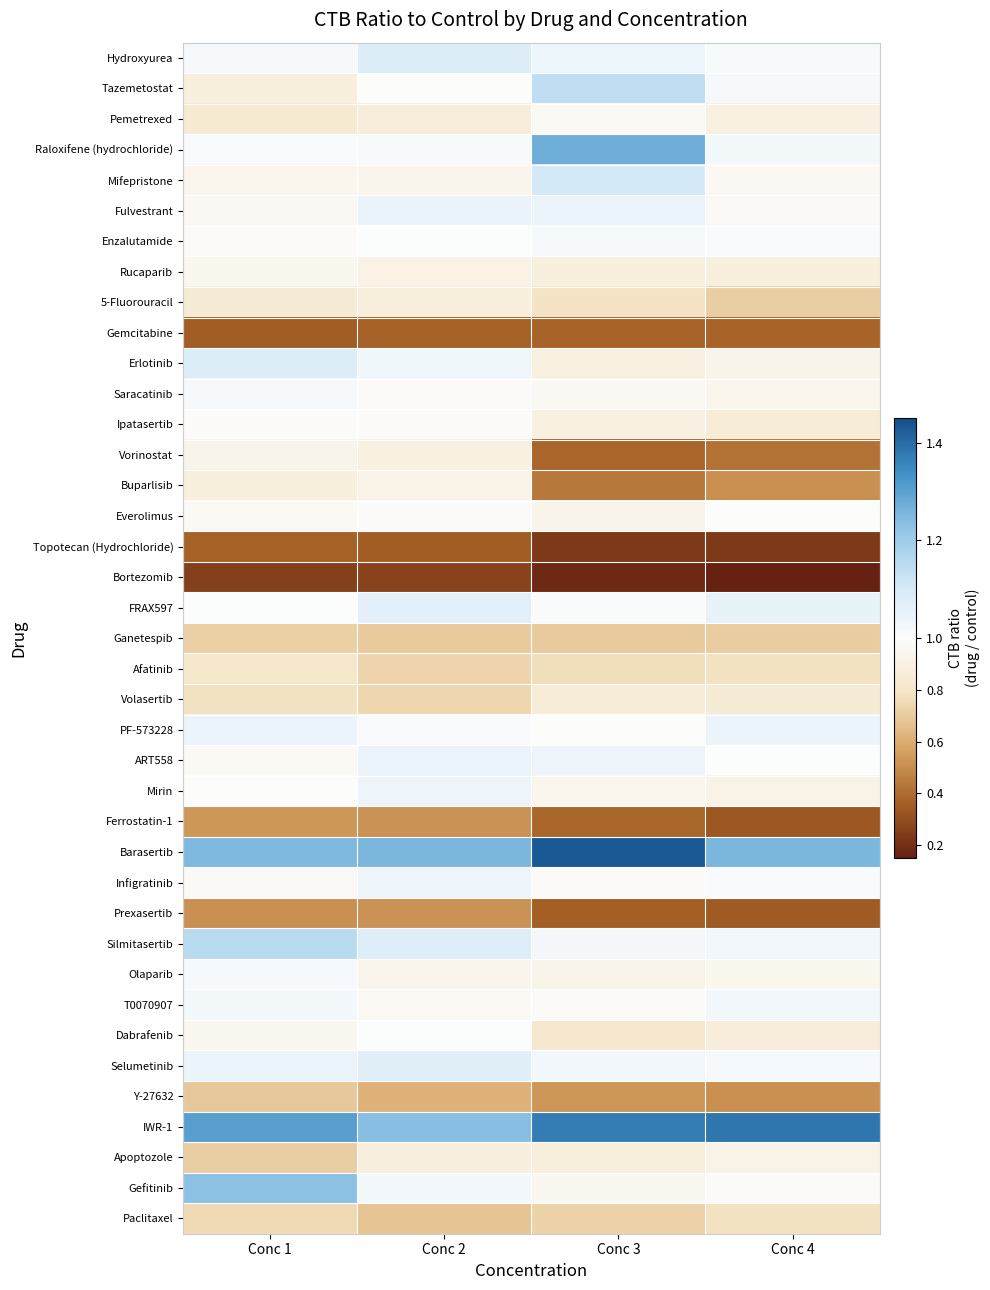

At which category does the chart reach its minimum across all series?

Conc 4